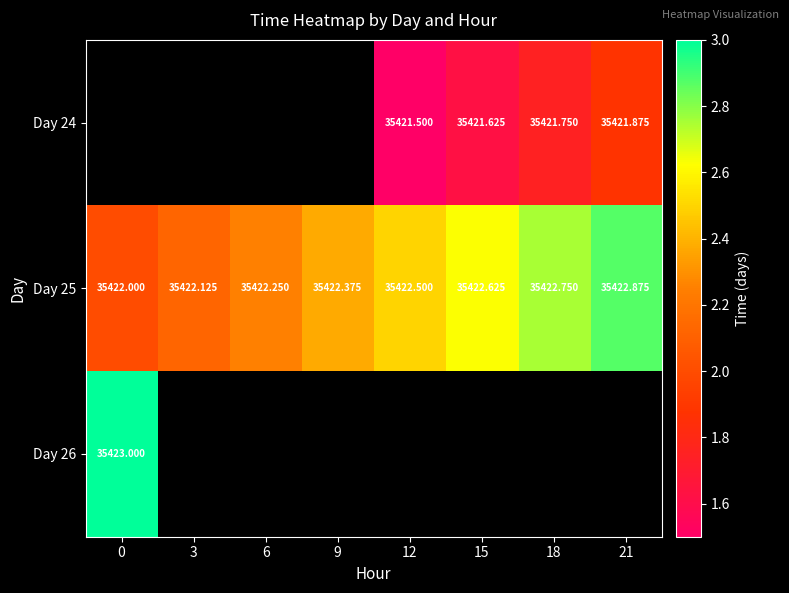

Rank the categories by row_0 value from lowest to highest.

0, 3, 6, 9, 12, 15, 18, 21